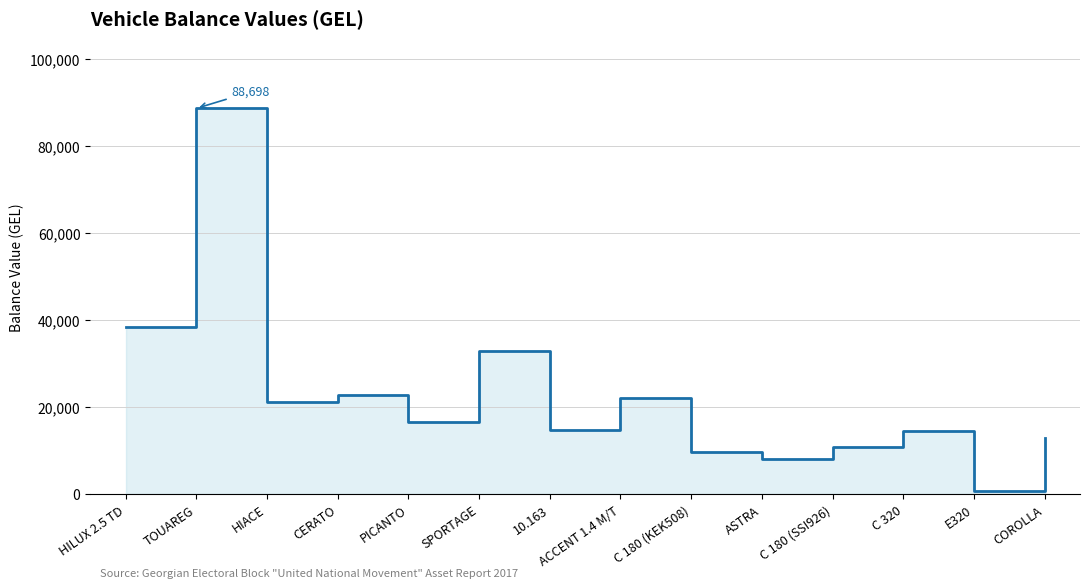

What is the label of the 14th point from the left?

COROLLA